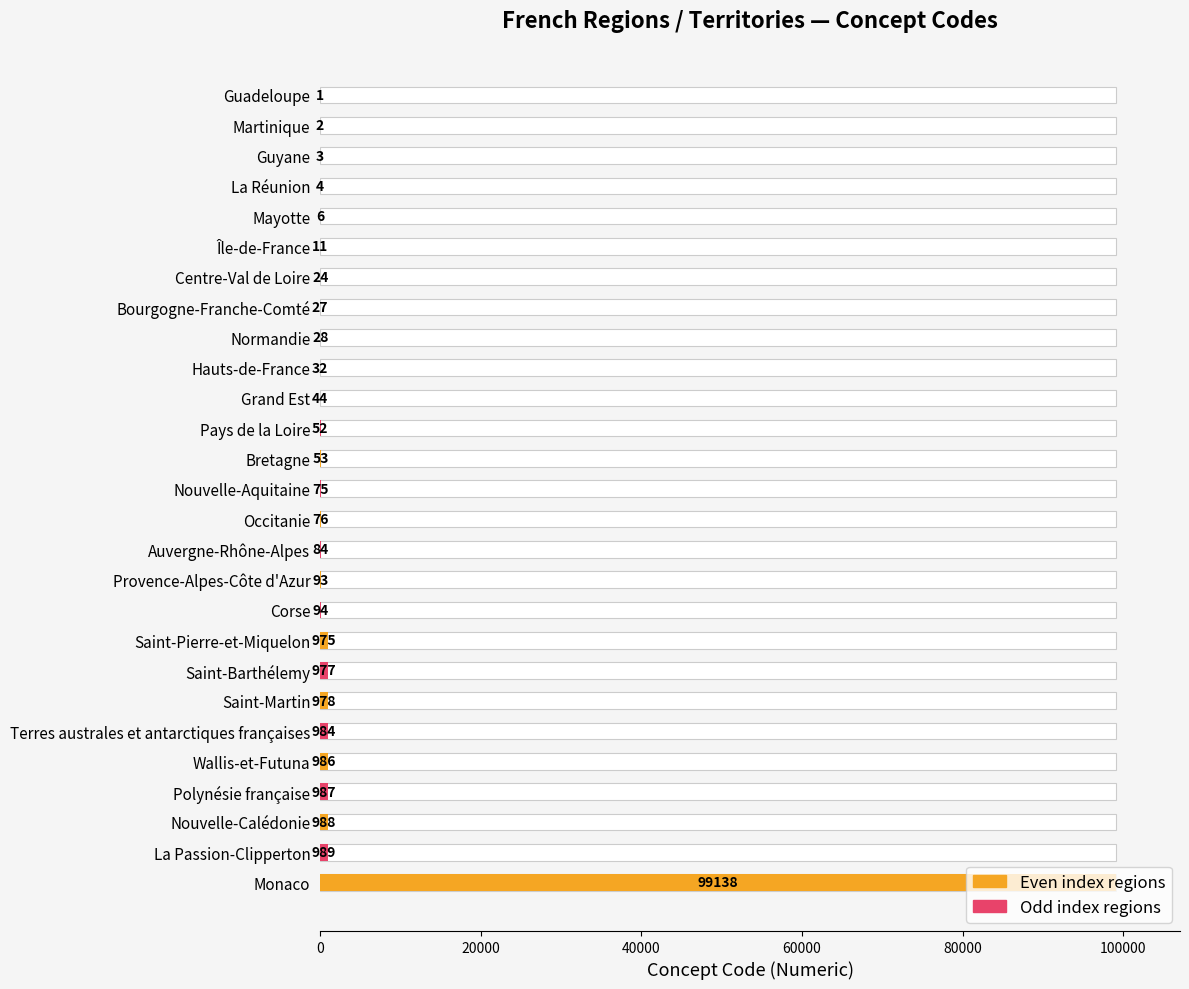

Reading left to right, extract all data points from this chart.

1	2	3	4	6	11	24	27	28	32	44	52	53	75	76	84	93	94	975	977	978	984	986	987	988	989	99138